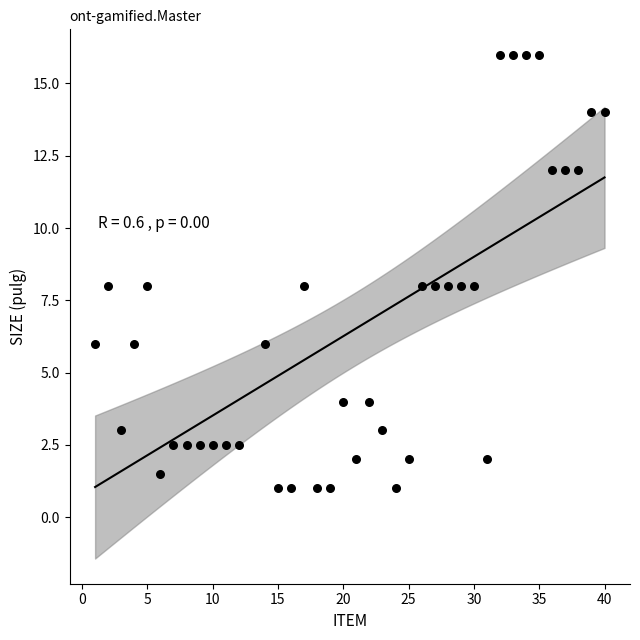

What is the range of Y values (max minus min)?

15.0